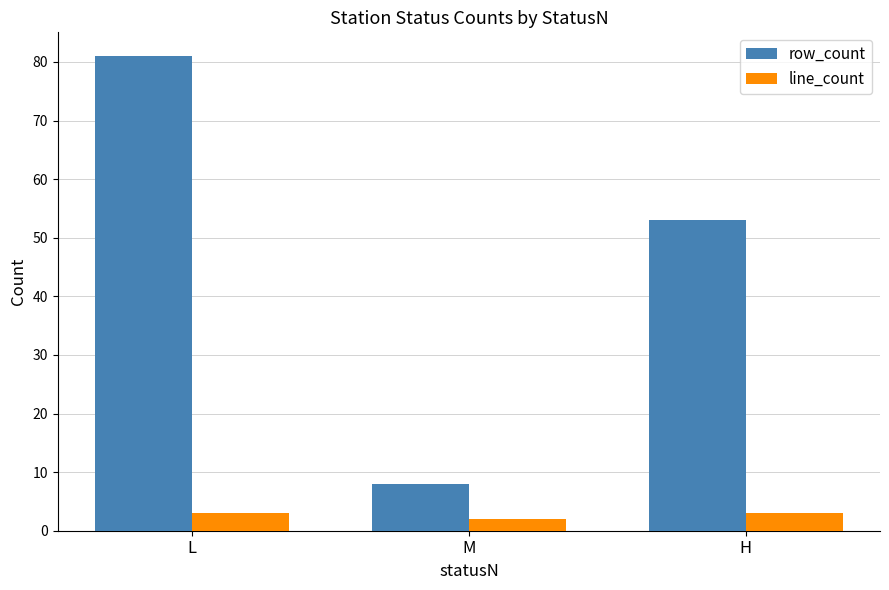

Rank the categories by row_count value from lowest to highest.

M, H, L